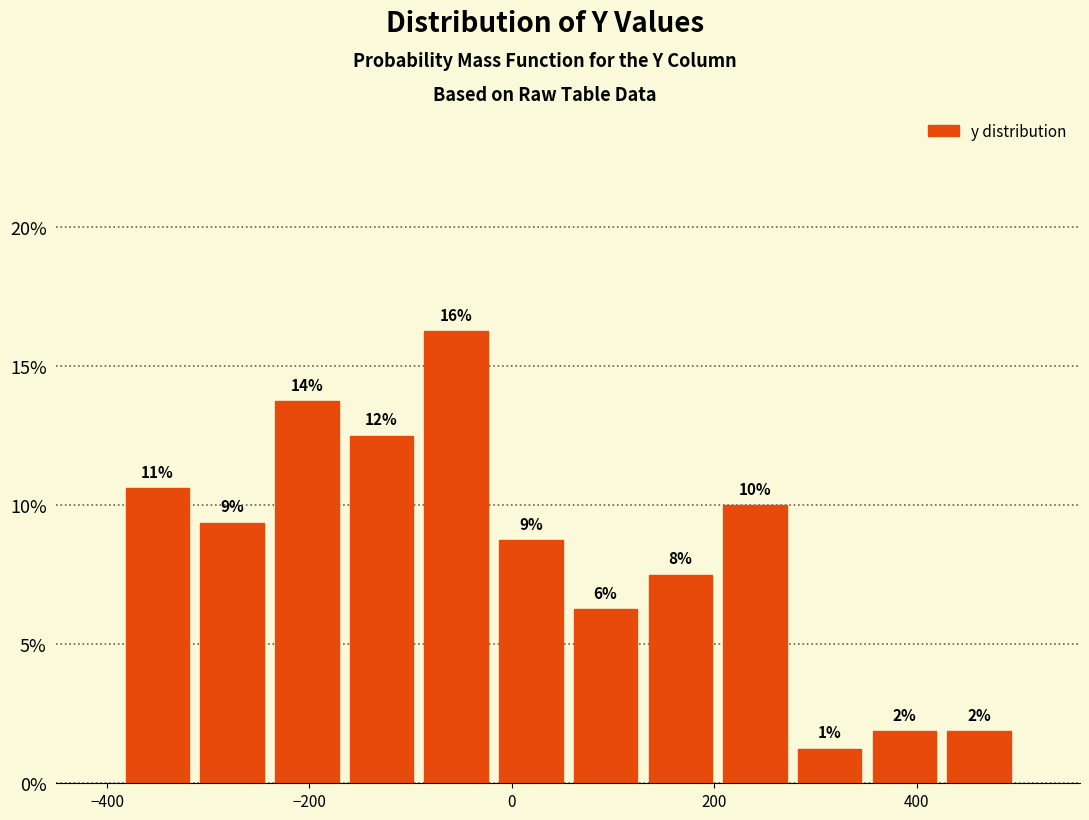

Around what value on the x-axis is the tallest bar? Give the approximate position of its centre, as read against the axis.

-60